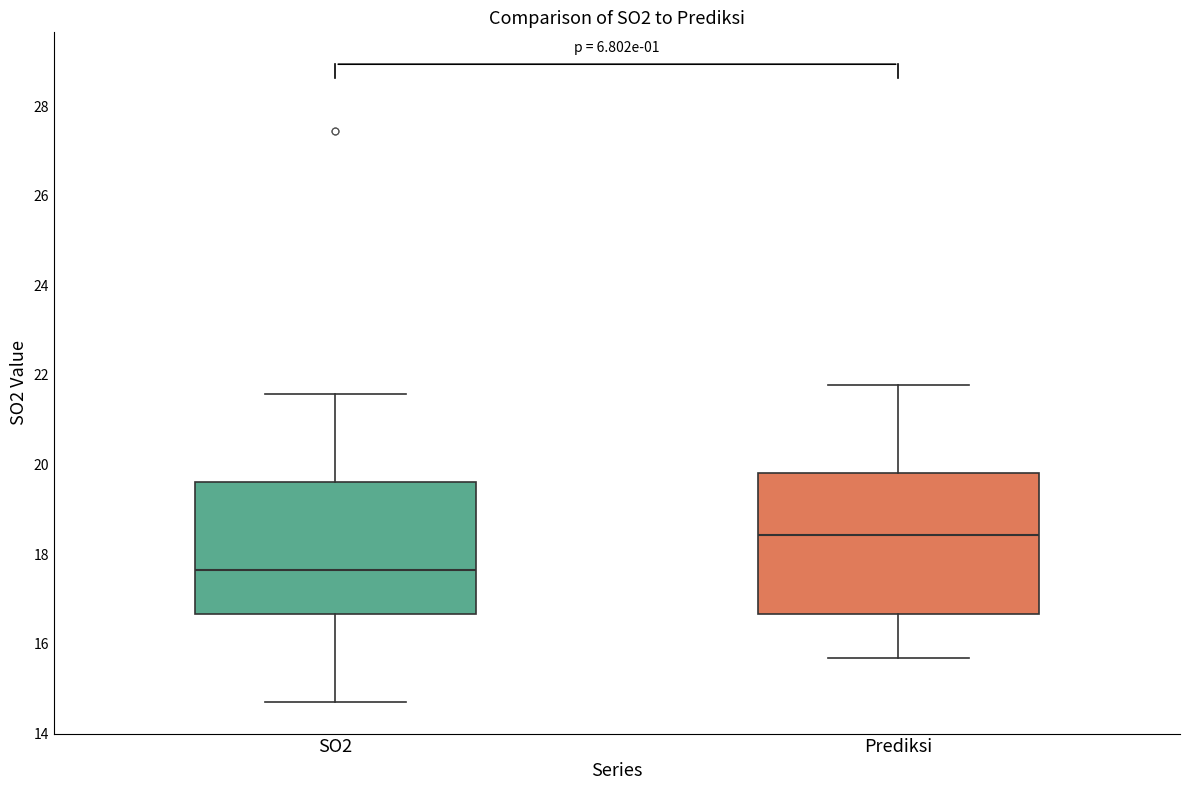

Which box's median line is the highest?

Prediksi